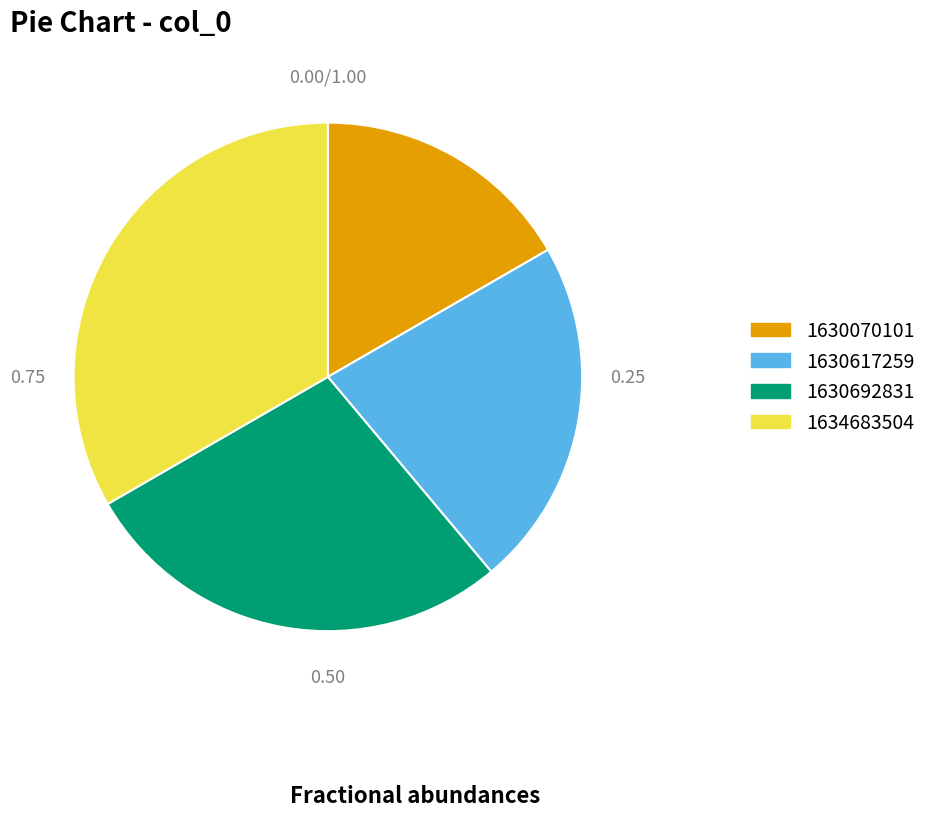

Do 1630692831 and 1634683504 together represent more than half of the pie?

Yes